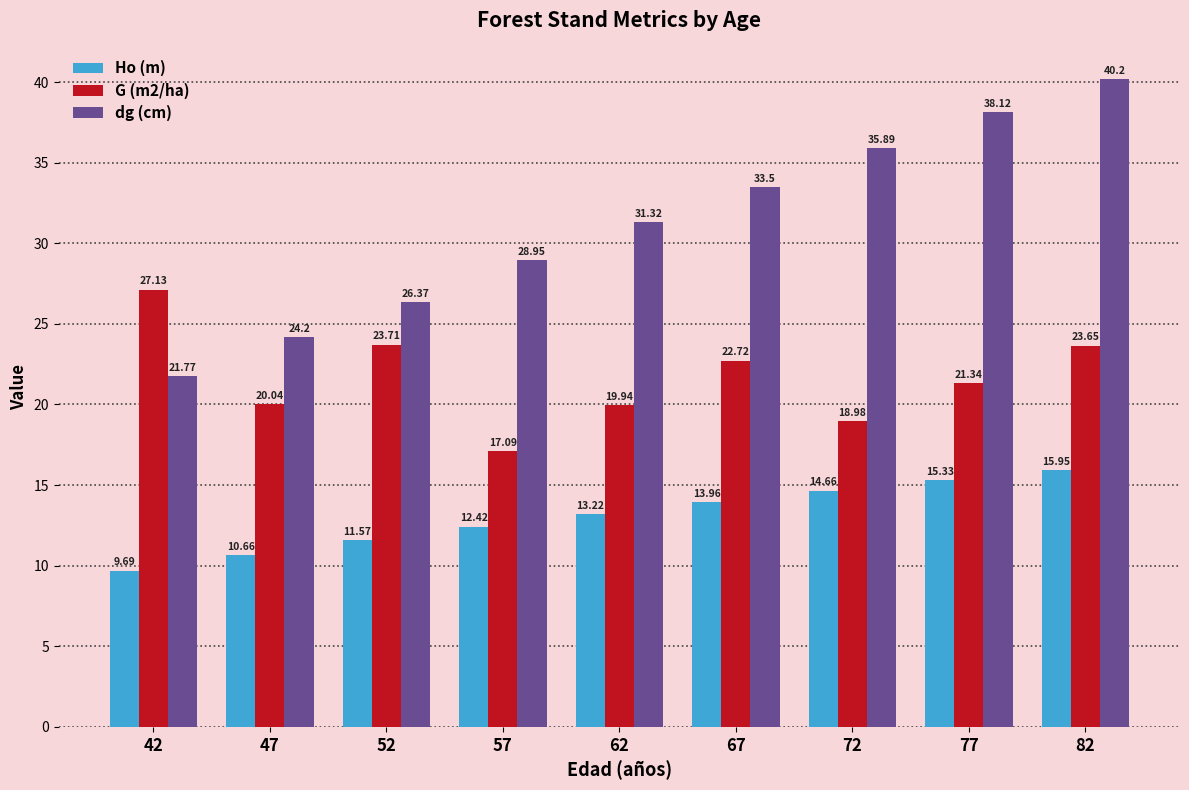

Which series has the largest total across all categories?

dg (cm)